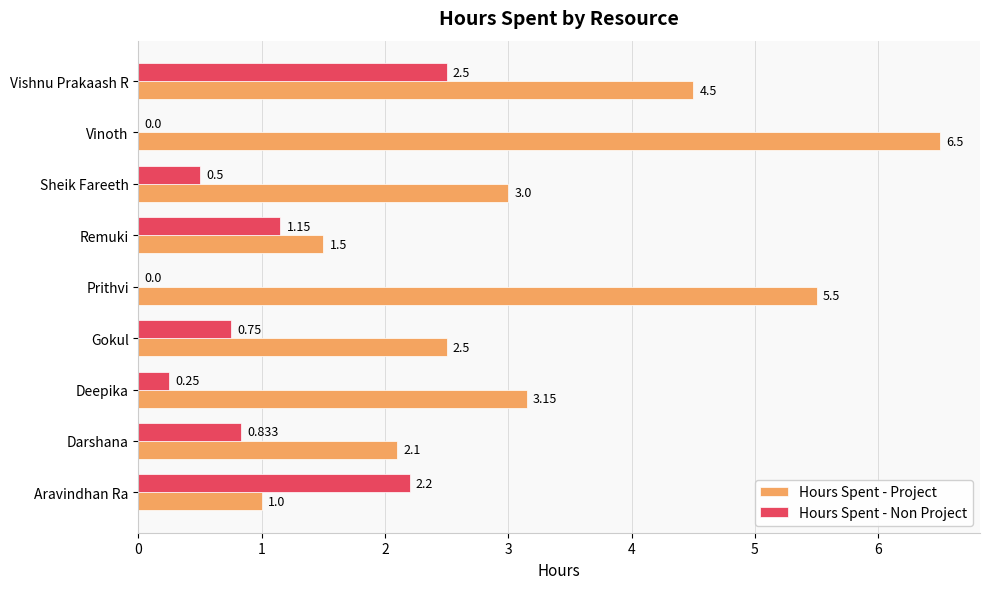

How many data points does each series have?

9